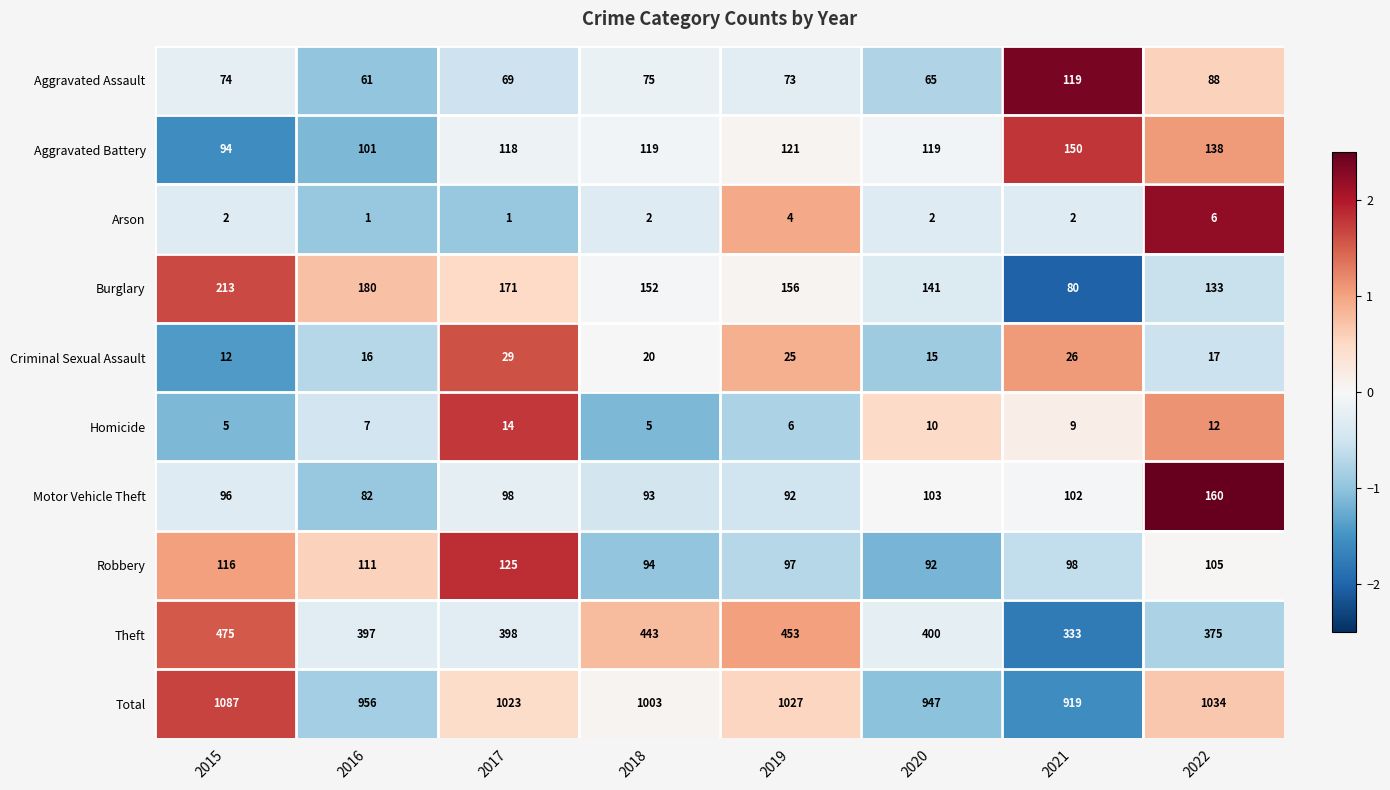

What is the spread (max minus min) of values at 2021?

917